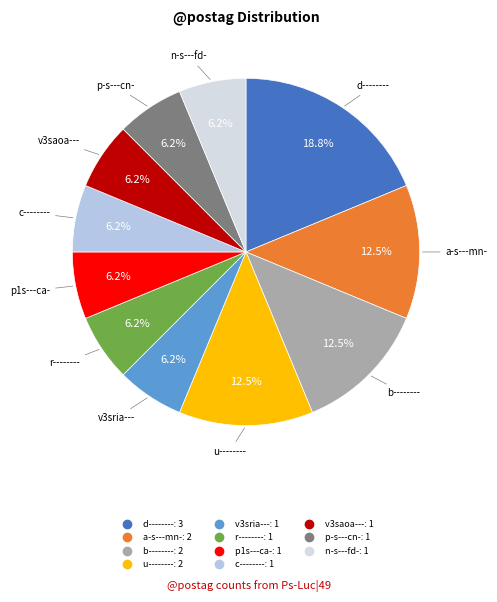

Count the number of slices in the pie.

11